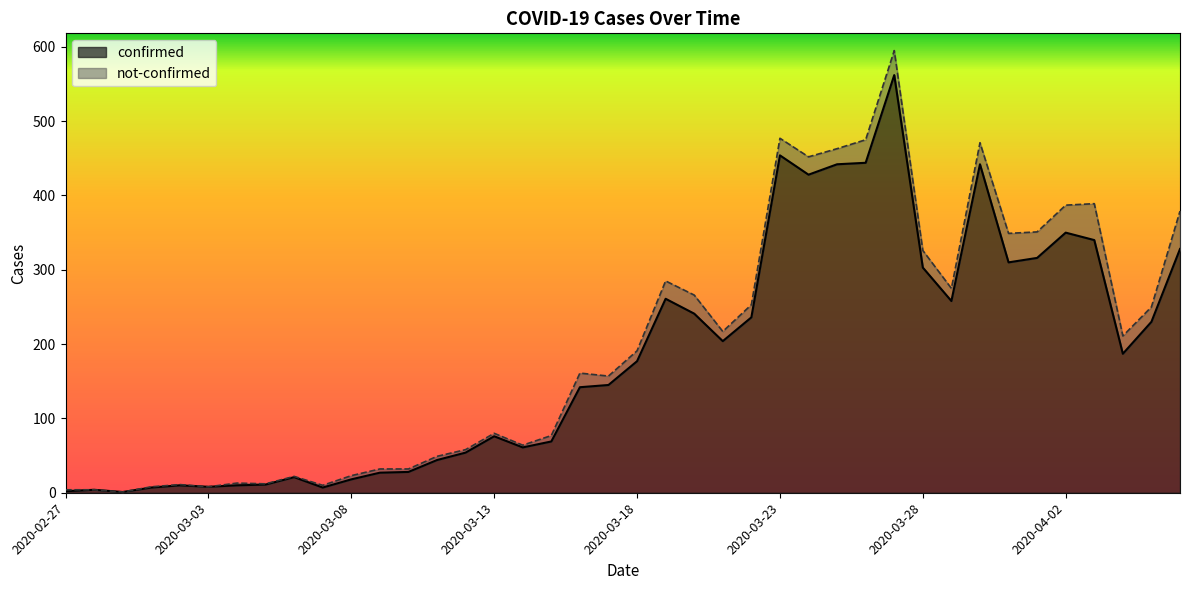

Rank the categories by value from lowest to highest.

2020-02-29, 2020-02-27, 2020-02-28, 2020-03-01, 2020-03-07, 2020-03-03, 2020-03-02, 2020-03-04, 2020-03-05, 2020-03-08, 2020-03-06, 2020-03-09, 2020-03-10, 2020-03-11, 2020-03-12, 2020-03-14, 2020-03-15, 2020-03-13, 2020-03-16, 2020-03-17, 2020-03-18, 2020-04-04, 2020-03-21, 2020-04-05, 2020-03-22, 2020-03-20, 2020-03-29, 2020-03-19, 2020-03-28, 2020-03-31, 2020-04-01, 2020-04-06, 2020-04-03, 2020-04-02, 2020-03-24, 2020-03-25, 2020-03-30, 2020-03-26, 2020-03-23, 2020-03-27